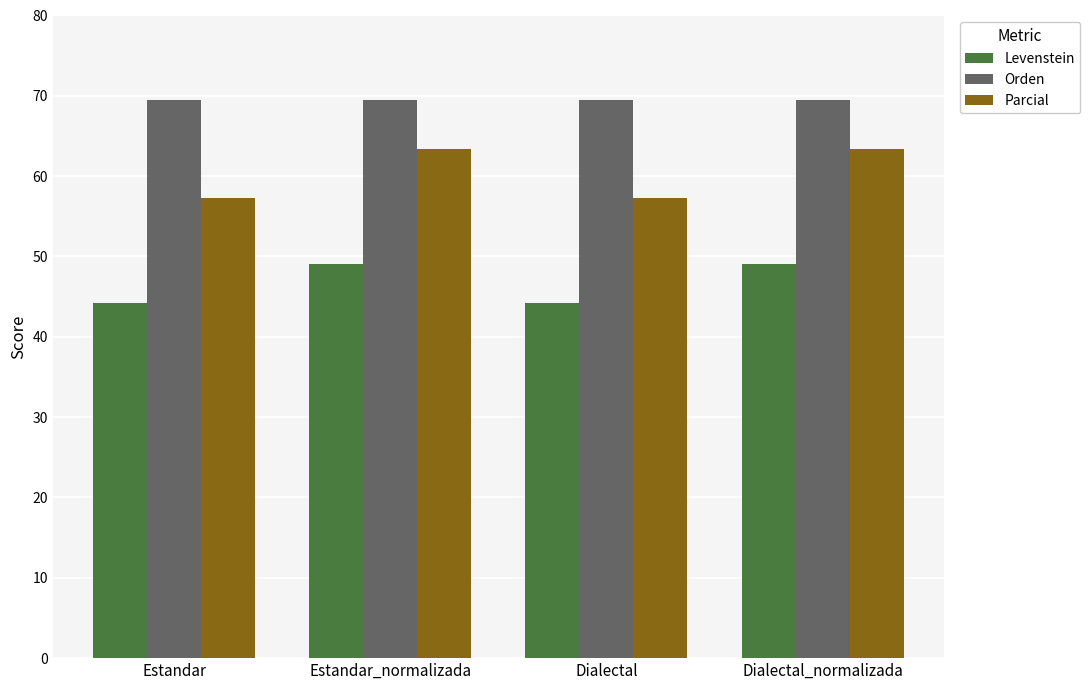

What are all the series names shown in the legend?

Levenstein, Orden, Parcial